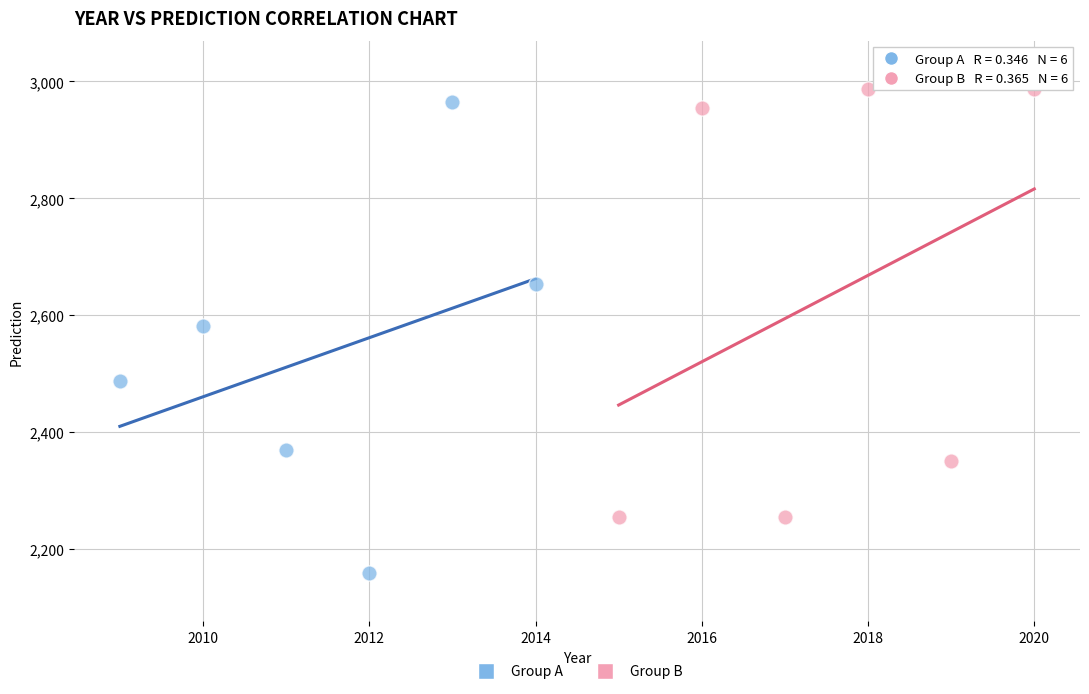

Which series reaches the minimum Y coordinate?

Group A